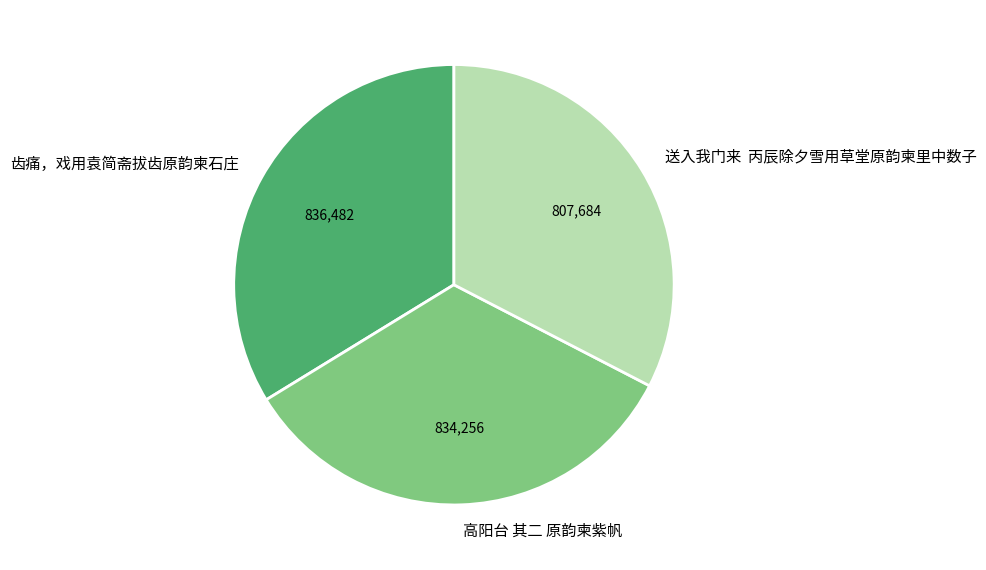

How many segments does this pie chart have?

3